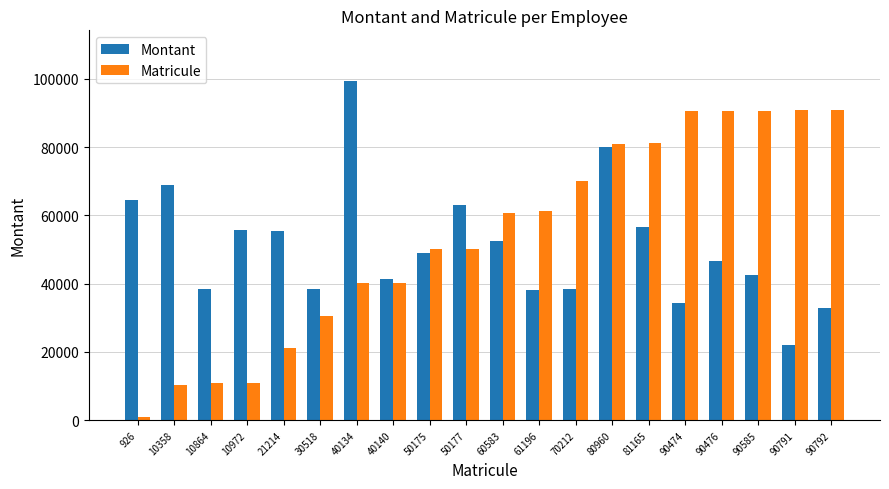

How many bars are there in each group?

2